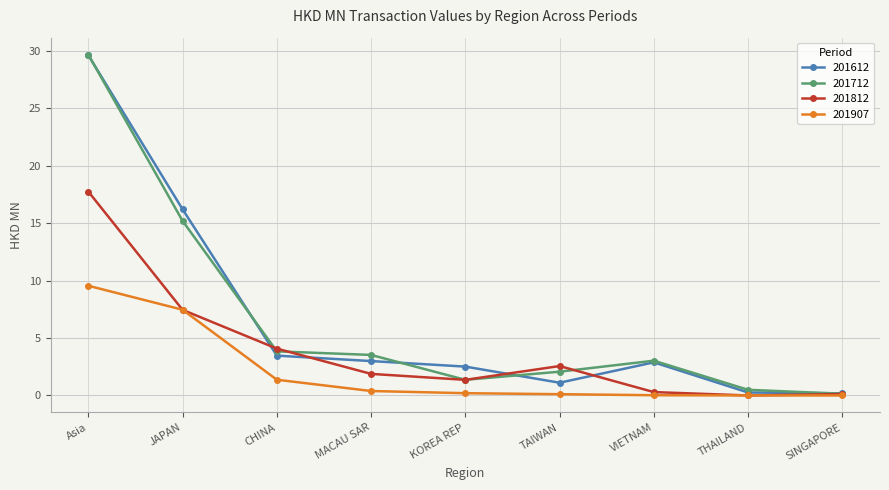

At which label is 201612 closest to 14?

JAPAN